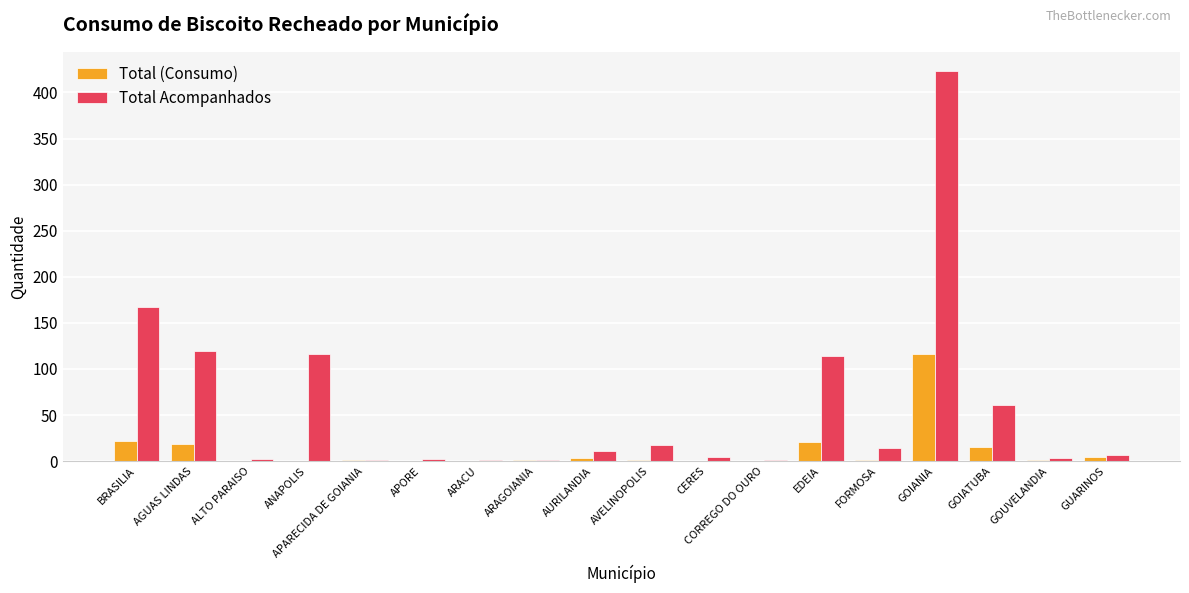

What is the highest value of the Total (Consumo) series?

116